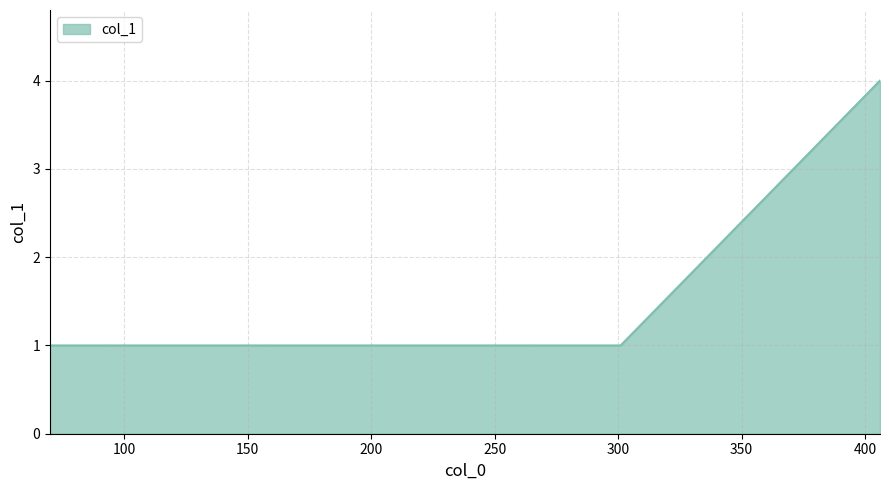

What is the sum of all values?

9